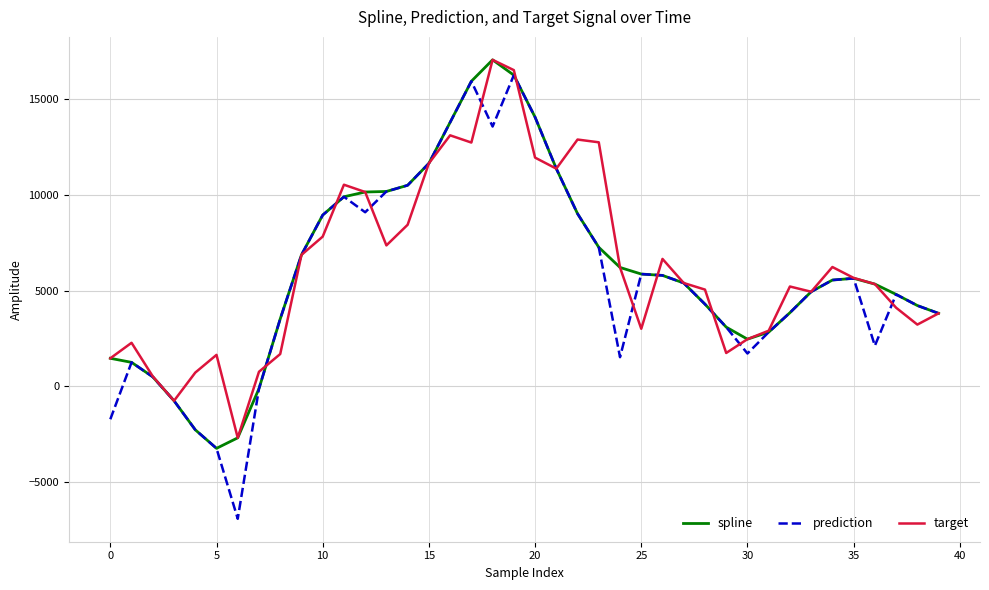

Which series has the largest range (max minus min)?

prediction